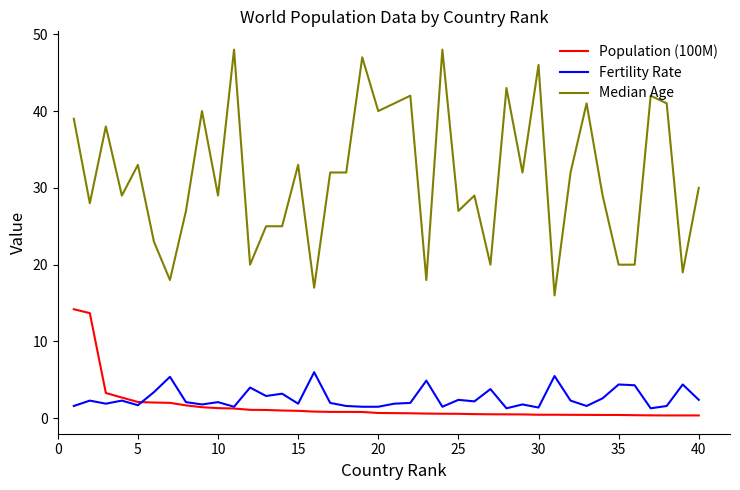

What is the sum of all Median Age values?

1259.0